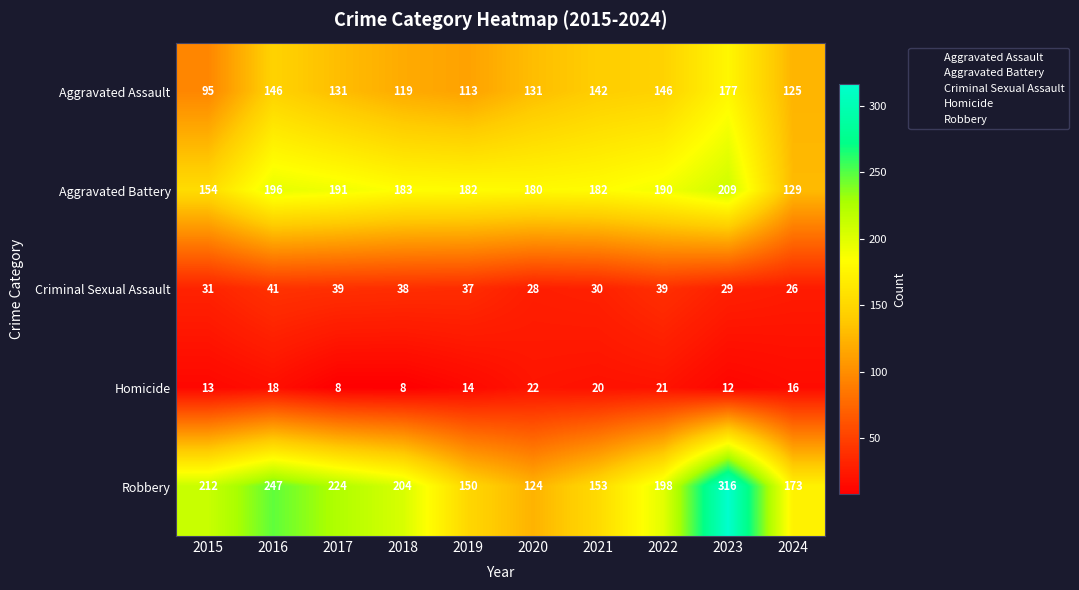

Which series has the largest total across all categories?

Robbery